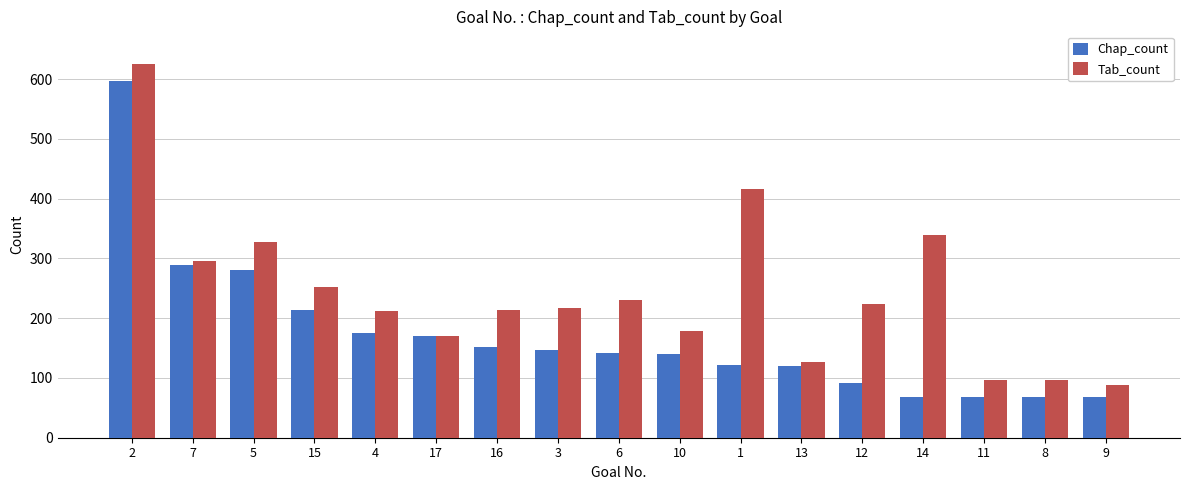

What is the sum of the Chap_count values at 4 and 10?

316